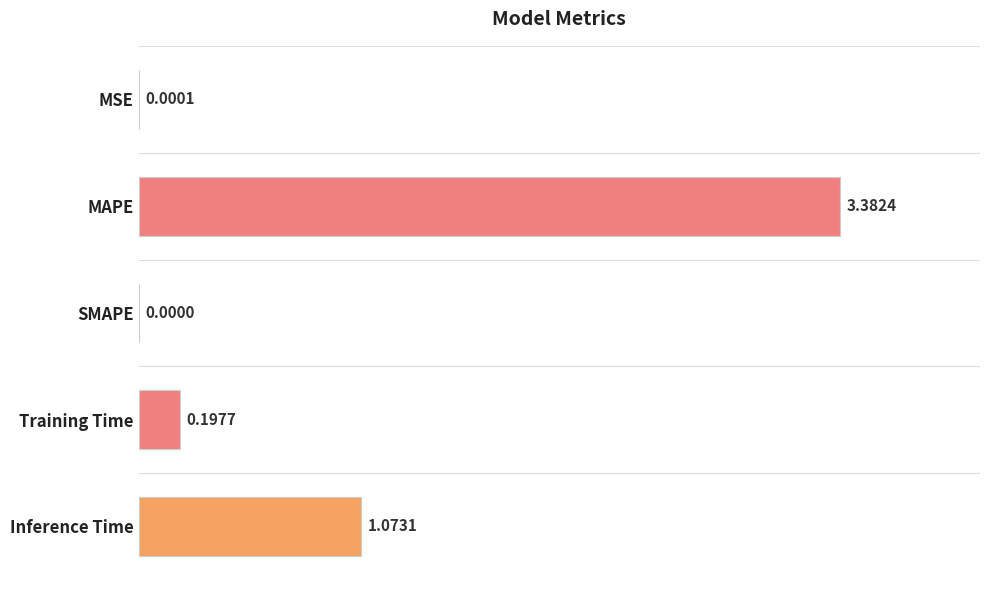

How many values are above zero?

4